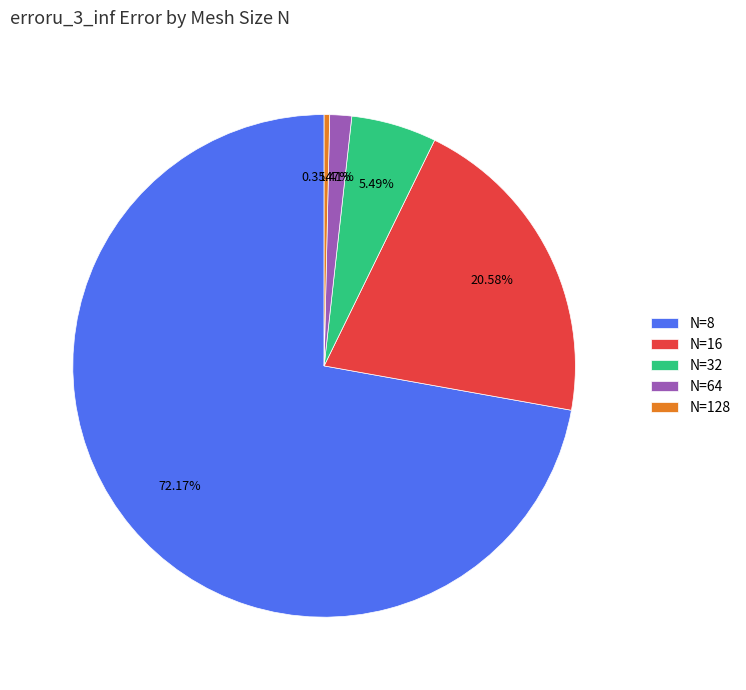

Between N=32 and N=8, which is larger?

N=8